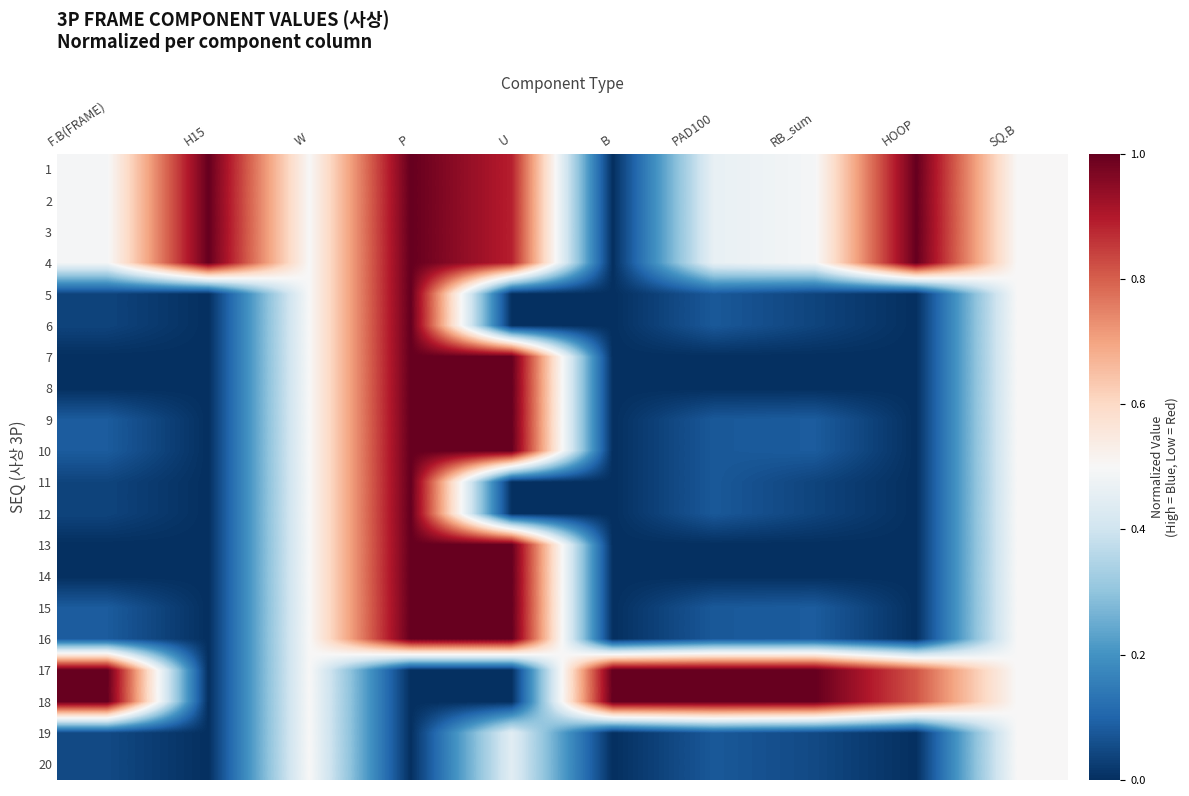

Reading left to right, transcribe all the data shown in this chart.

1: F.B(FRAME)=0.5	H15=1.0	W=0.5	P=1.0	U=0.9	B=0.0	PAD100=0.5	RB_sum=0.5	HOOP=1.0	SQ.B=0.5
2: F.B(FRAME)=0.5	H15=1.0	W=0.5	P=1.0	U=0.9	B=0.0	PAD100=0.5	RB_sum=0.5	HOOP=1.0	SQ.B=0.5
3: F.B(FRAME)=0.5	H15=1.0	W=0.5	P=1.0	U=0.9	B=0.0	PAD100=0.5	RB_sum=0.5	HOOP=1.0	SQ.B=0.5
4: F.B(FRAME)=0.5	H15=1.0	W=0.5	P=1.0	U=0.9	B=0.0	PAD100=0.5	RB_sum=0.5	HOOP=1.0	SQ.B=0.5
5: F.B(FRAME)=0.0	H15=0.0	W=0.5	P=1.0	U=0.0	B=0.0	PAD100=0.1	RB_sum=0.0	HOOP=0.0	SQ.B=0.5
6: F.B(FRAME)=0.0	H15=0.0	W=0.5	P=1.0	U=0.0	B=0.0	PAD100=0.1	RB_sum=0.0	HOOP=0.0	SQ.B=0.5
7: F.B(FRAME)=0.0	H15=0.0	W=0.5	P=1.0	U=1.0	B=0.0	PAD100=0.0	RB_sum=0.0	HOOP=0.0	SQ.B=0.5
8: F.B(FRAME)=0.0	H15=0.0	W=0.5	P=1.0	U=1.0	B=0.0	PAD100=0.0	RB_sum=0.0	HOOP=0.0	SQ.B=0.5
9: F.B(FRAME)=0.1	H15=0.0	W=0.5	P=1.0	U=1.0	B=0.0	PAD100=0.1	RB_sum=0.1	HOOP=0.0	SQ.B=0.5
10: F.B(FRAME)=0.1	H15=0.0	W=0.5	P=1.0	U=1.0	B=0.0	PAD100=0.1	RB_sum=0.1	HOOP=0.0	SQ.B=0.5
11: F.B(FRAME)=0.0	H15=0.0	W=0.5	P=1.0	U=0.0	B=0.0	PAD100=0.1	RB_sum=0.0	HOOP=0.0	SQ.B=0.5
12: F.B(FRAME)=0.0	H15=0.0	W=0.5	P=1.0	U=0.0	B=0.0	PAD100=0.1	RB_sum=0.0	HOOP=0.0	SQ.B=0.5
13: F.B(FRAME)=0.0	H15=0.0	W=0.5	P=1.0	U=1.0	B=0.0	PAD100=0.0	RB_sum=0.0	HOOP=0.0	SQ.B=0.5
14: F.B(FRAME)=0.0	H15=0.0	W=0.5	P=1.0	U=1.0	B=0.0	PAD100=0.0	RB_sum=0.0	HOOP=0.0	SQ.B=0.5
15: F.B(FRAME)=0.1	H15=0.0	W=0.5	P=1.0	U=1.0	B=0.0	PAD100=0.1	RB_sum=0.1	HOOP=0.0	SQ.B=0.5
16: F.B(FRAME)=0.1	H15=0.0	W=0.5	P=1.0	U=1.0	B=0.0	PAD100=0.1	RB_sum=0.1	HOOP=0.0	SQ.B=0.5
17: F.B(FRAME)=1.0	H15=0.0	W=0.5	P=0.0	U=0.0	B=1.0	PAD100=1.0	RB_sum=1.0	HOOP=0.8	SQ.B=0.5
18: F.B(FRAME)=1.0	H15=0.0	W=0.5	P=0.0	U=0.0	B=1.0	PAD100=1.0	RB_sum=1.0	HOOP=0.8	SQ.B=0.5
19: F.B(FRAME)=0.0	H15=0.0	W=0.5	P=0.0	U=0.4	B=0.0	PAD100=0.1	RB_sum=0.0	HOOP=0.0	SQ.B=0.5
20: F.B(FRAME)=0.0	H15=0.0	W=0.5	P=0.0	U=0.4	B=0.0	PAD100=0.1	RB_sum=0.0	HOOP=0.0	SQ.B=0.5